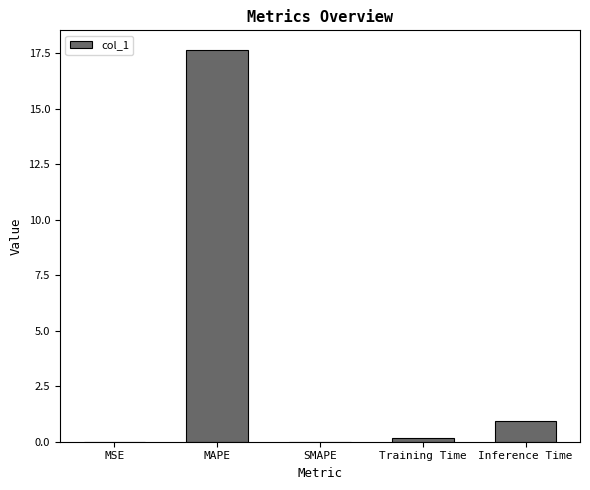

The value at MAPE is 10.9. True or false?

False